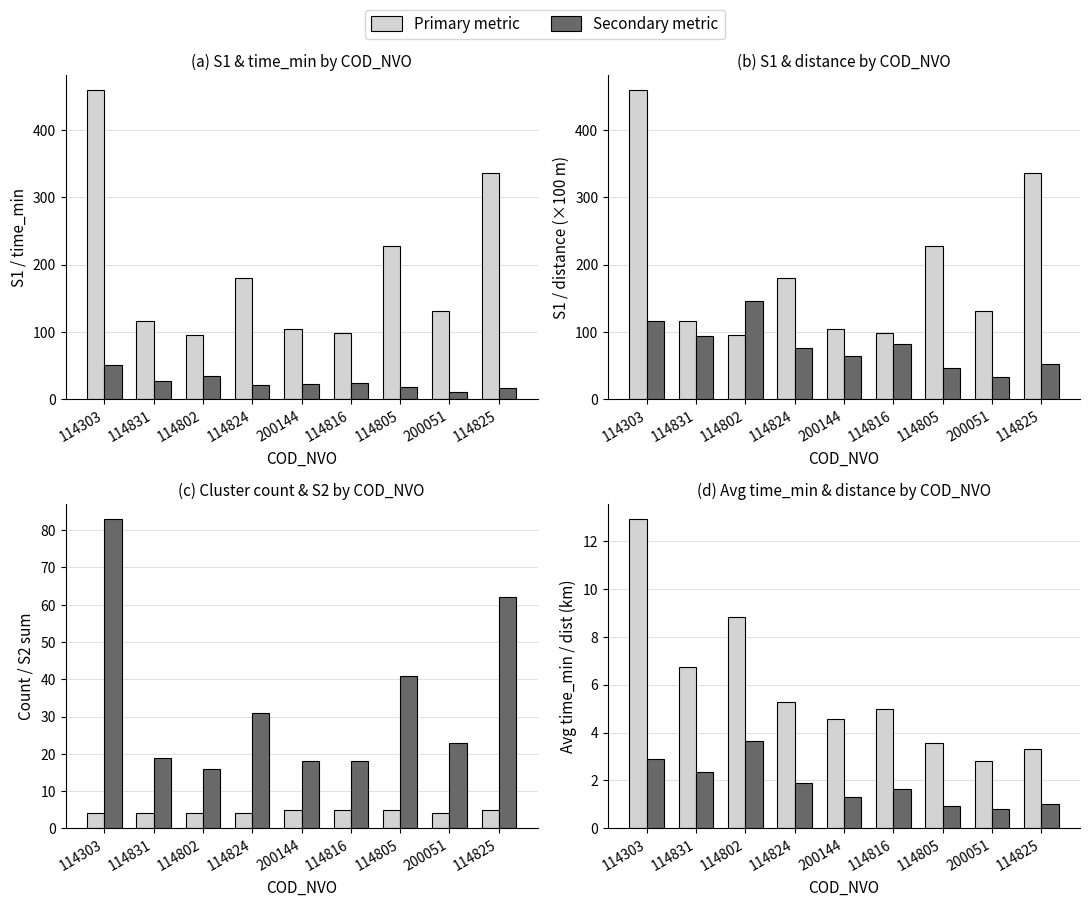

How many data points in time_min_sum are above 22?

5